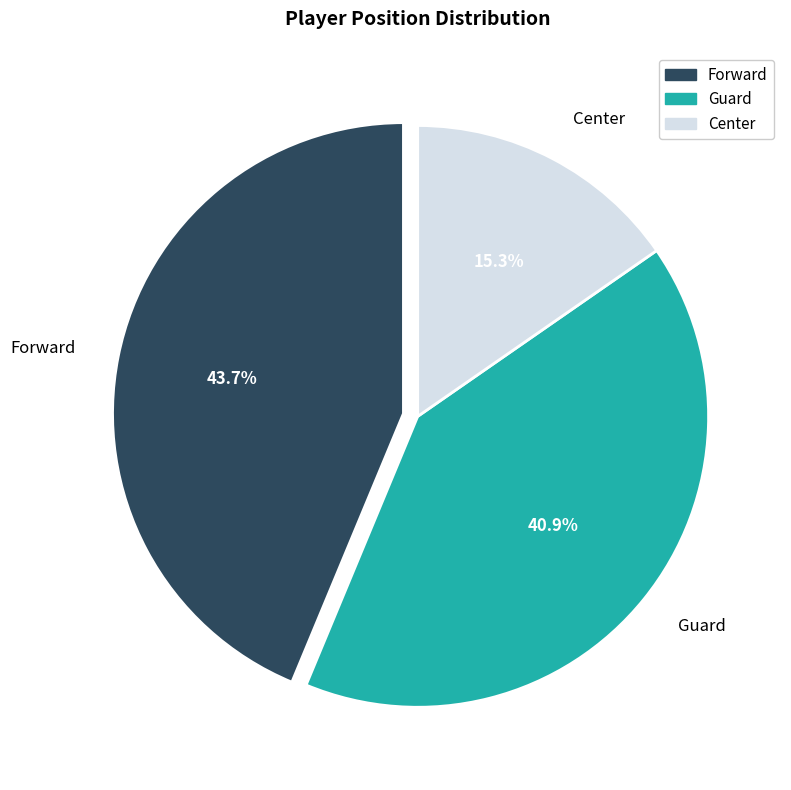

To the nearest percent, what percentage of the pie is Forward?

44%